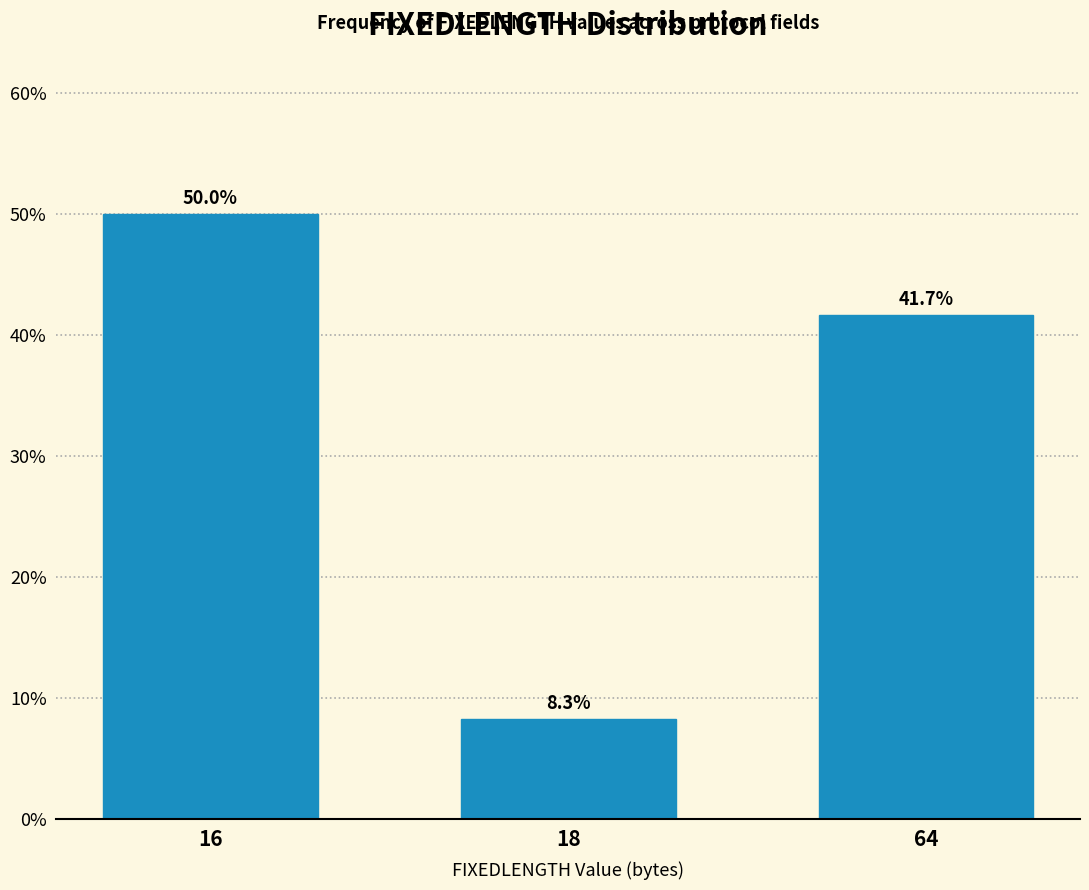

Reading right to left, extract all data points from this chart.

41.7	8.3	50.0